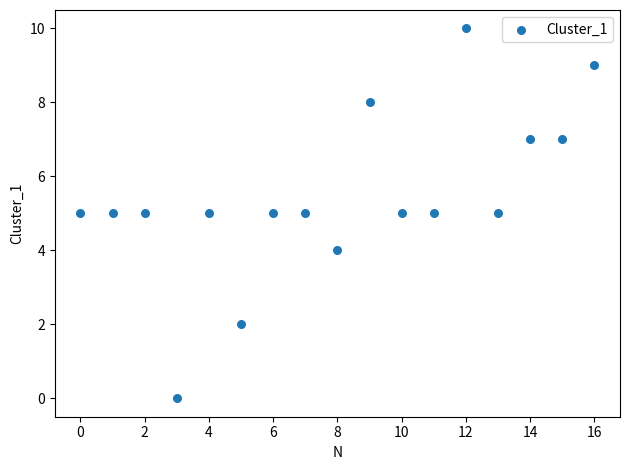

What is the range of Y values (max minus min)?

10